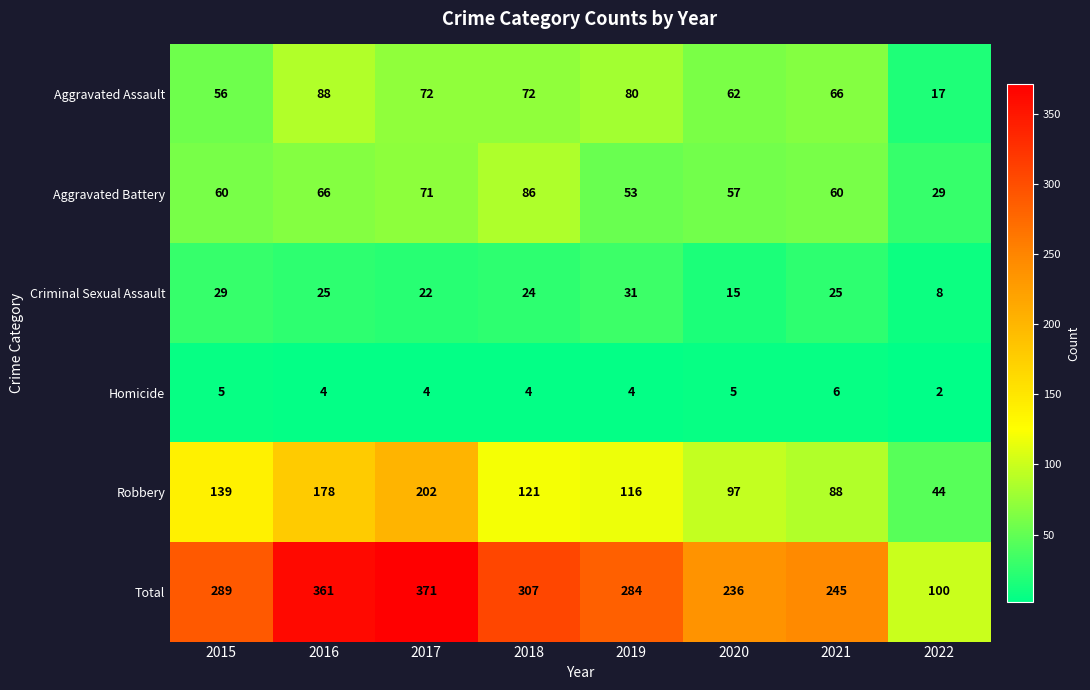

Is it true that Aggravated Assault equals 56 at 2015?

True